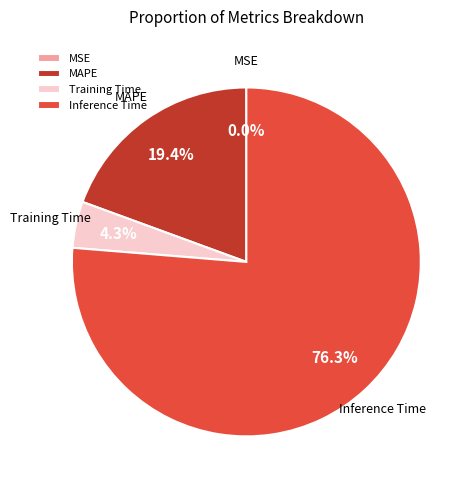

Combined, do Training Time and Inference Time account for over 50%?

Yes